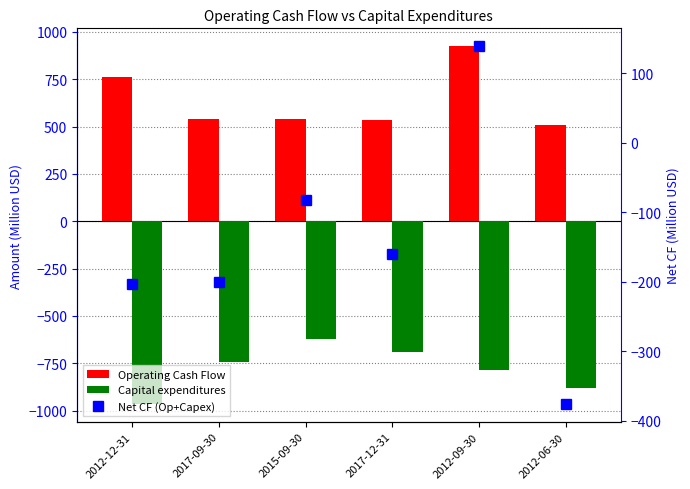

What are all the series names shown in the legend?

Operating Cash Flow, Capital expenditures, Net CF (Op+Capex)